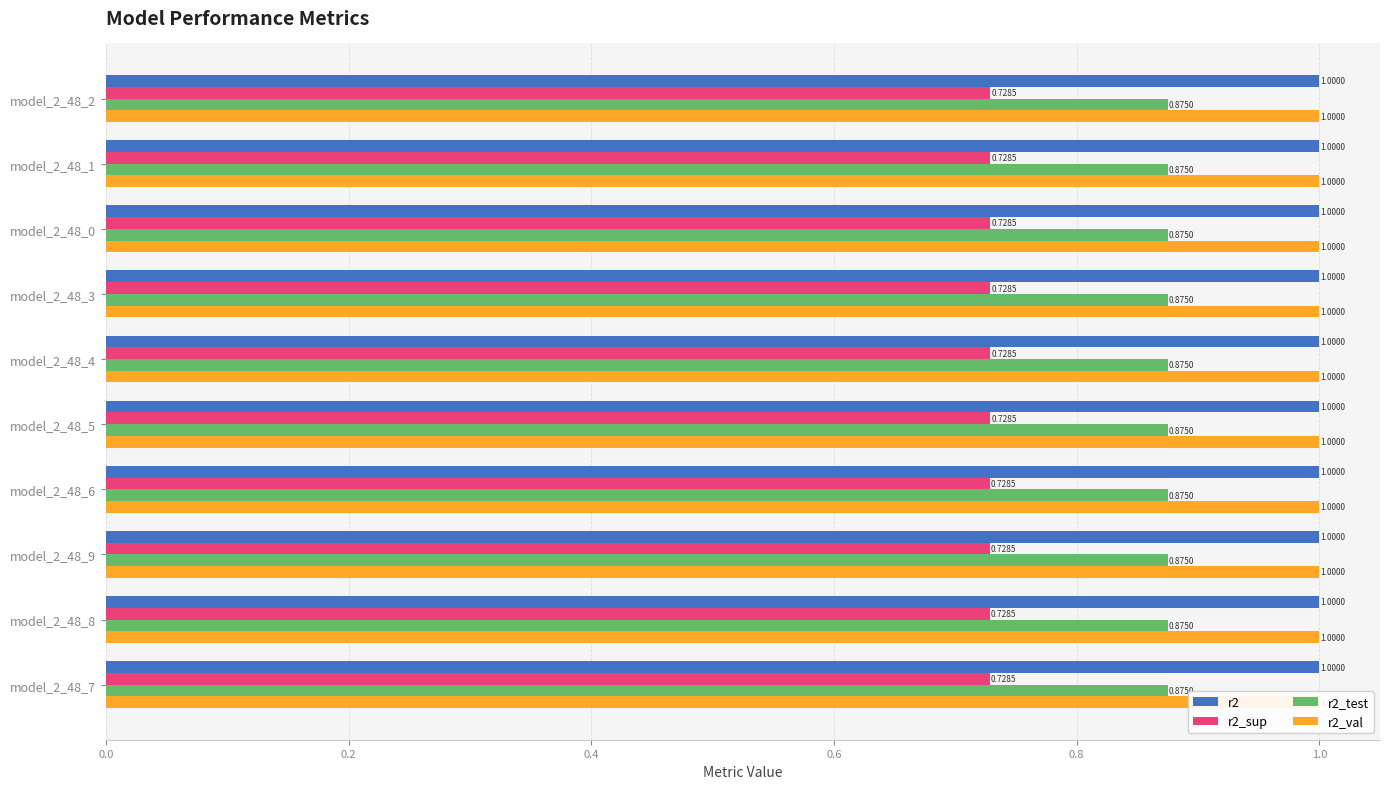

What is the sum of all r2 values?

10.0